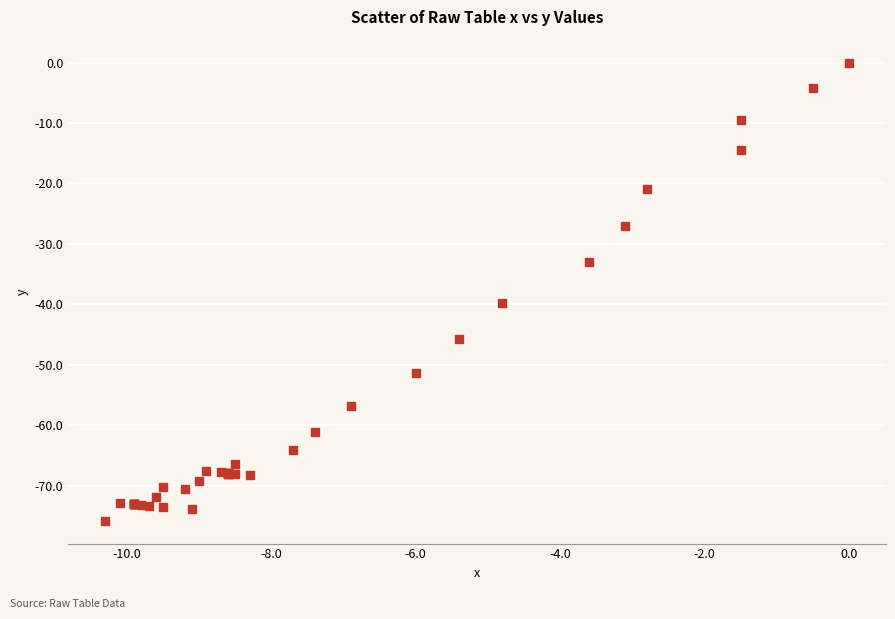

What Y value in the scatter plot is closest to -37?

-39.7